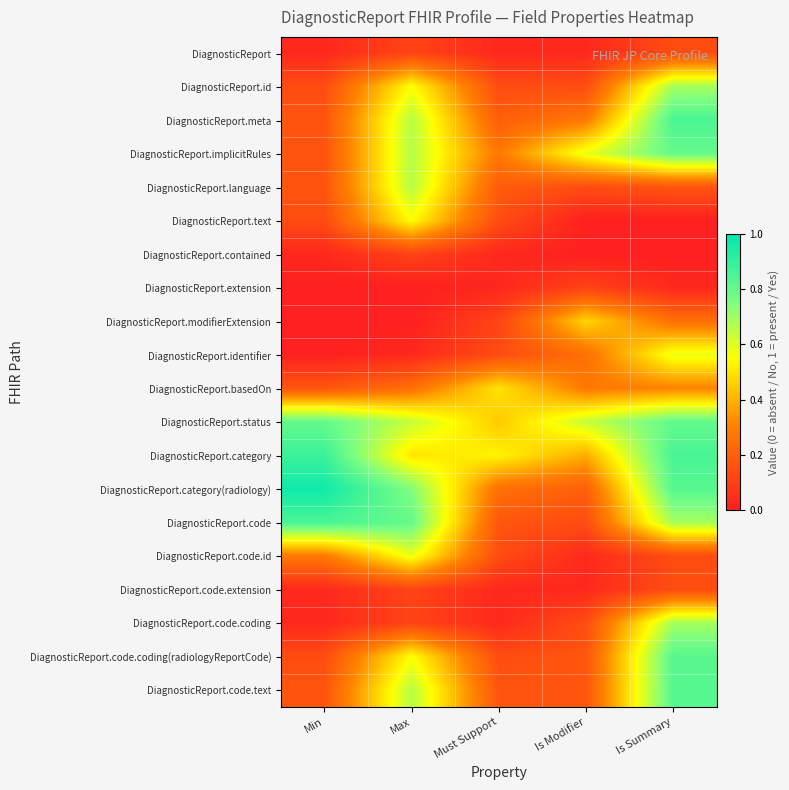

Which series has the largest range (max minus min)?

DiagnosticReport.category(radiology)